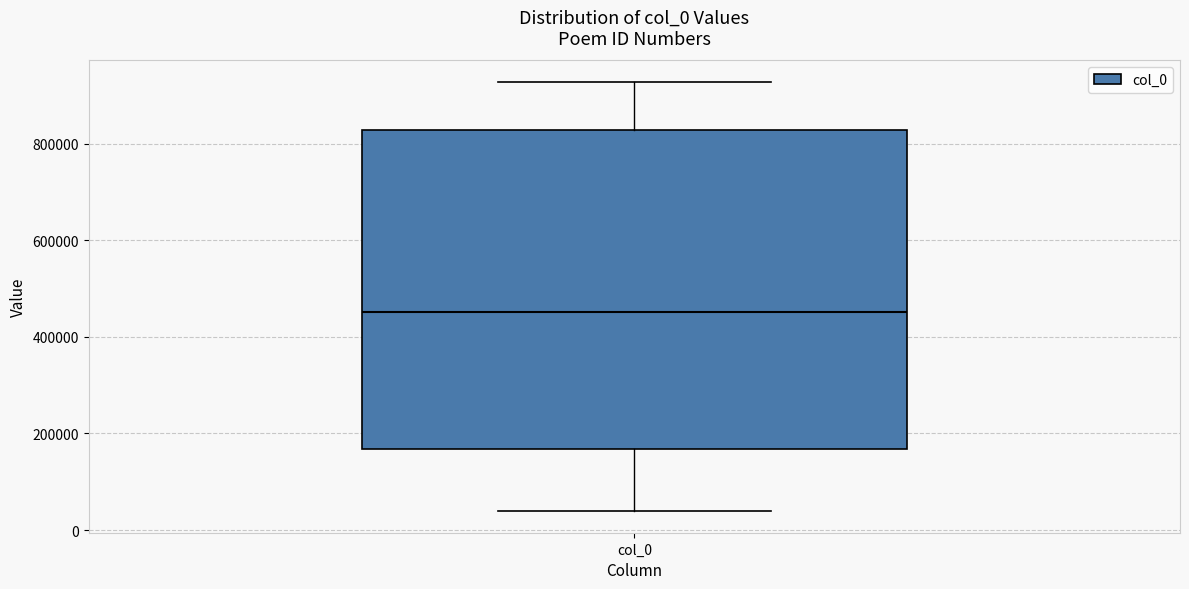

Where is the upper edge of the box for col_0 on the y-axis? The values are not printed on the chart, so give them approximately, as read against the axis.

820000